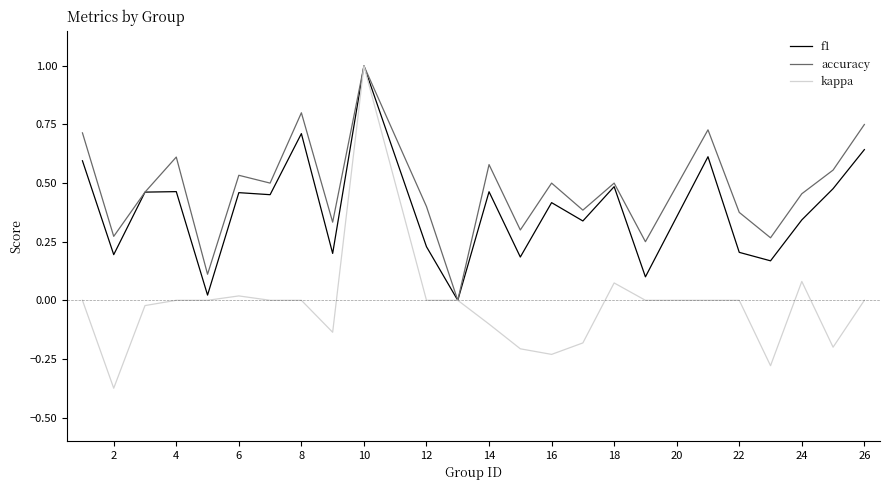

Which series has the largest range (max minus min)?

kappa